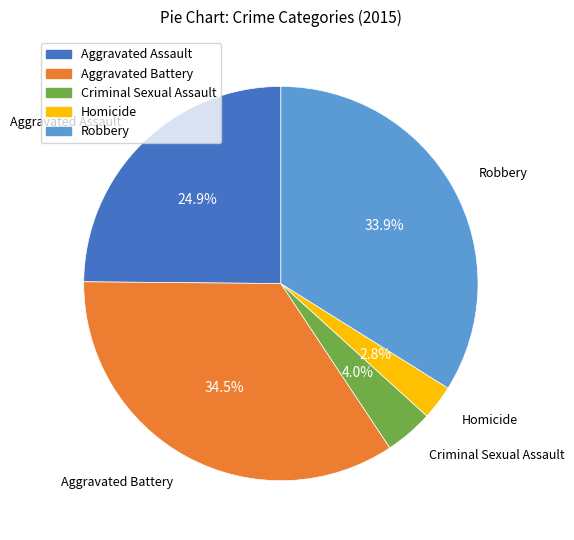

How many slices are in this pie chart?

5